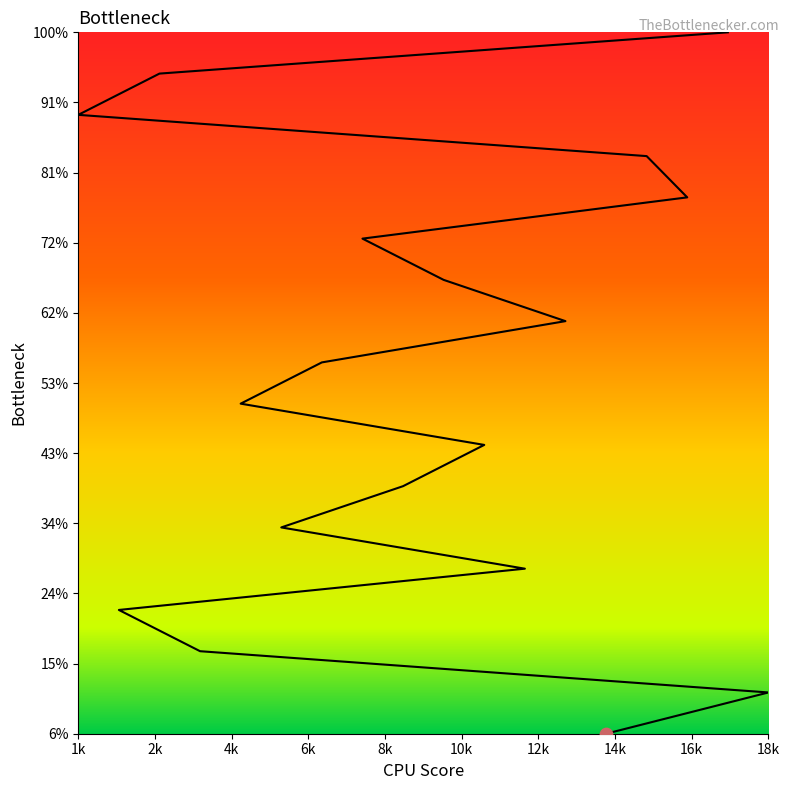

What is the change in value from 4 to 8?

+10